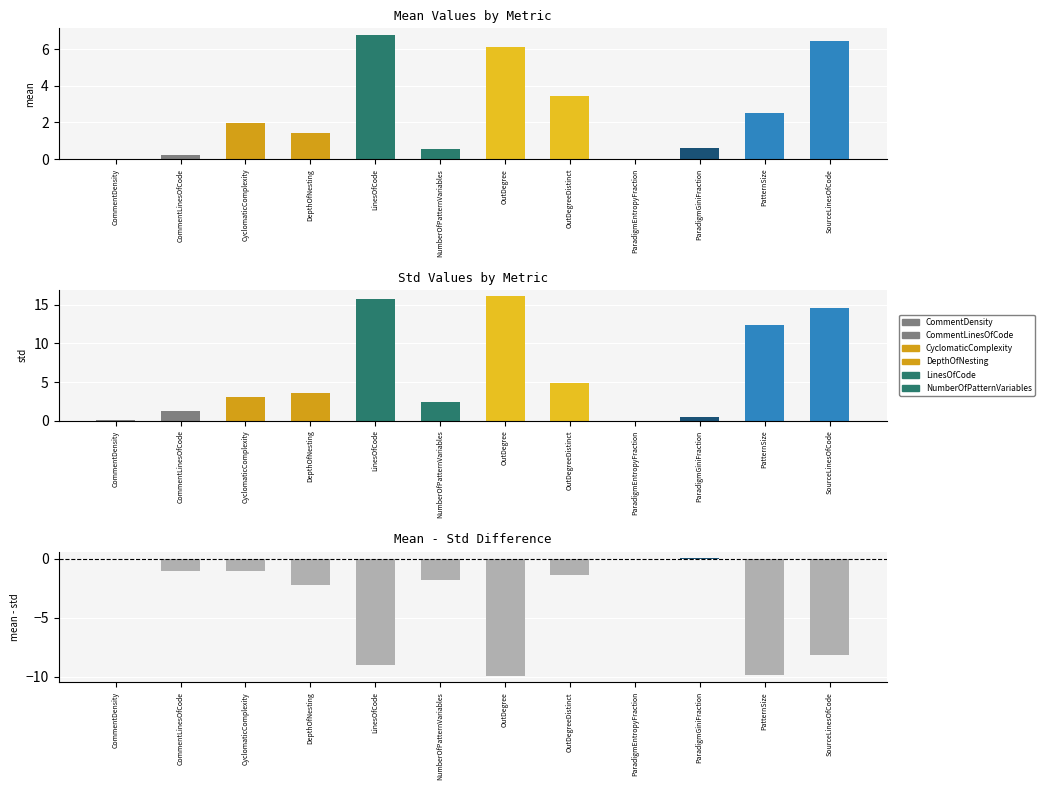

Is the value of mean at ParadigmGiniFraction greater than the value of std at CyclomaticComplexity?

No